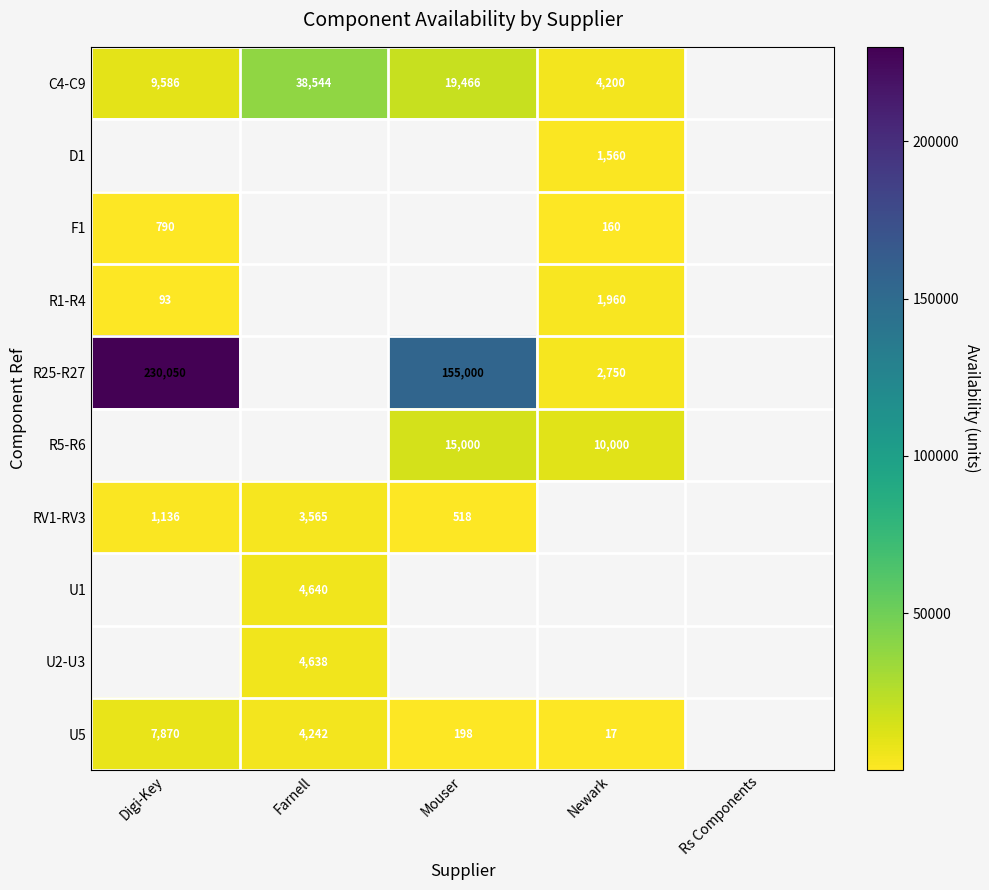

Which has a higher value, Mouser or Newark?

Mouser